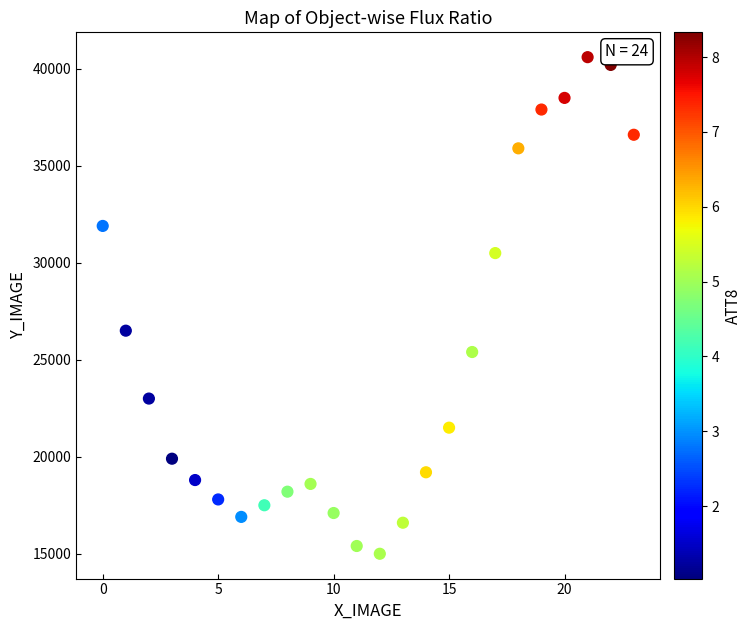

What is the range of Y values (max minus min)?

25600